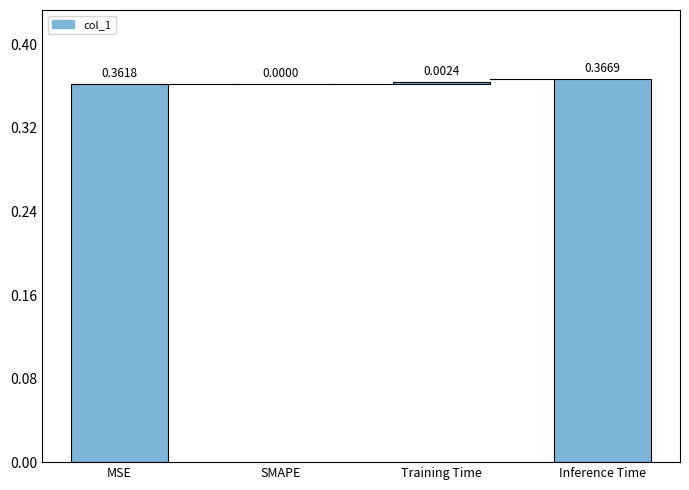

What position from the left is MSE?

1